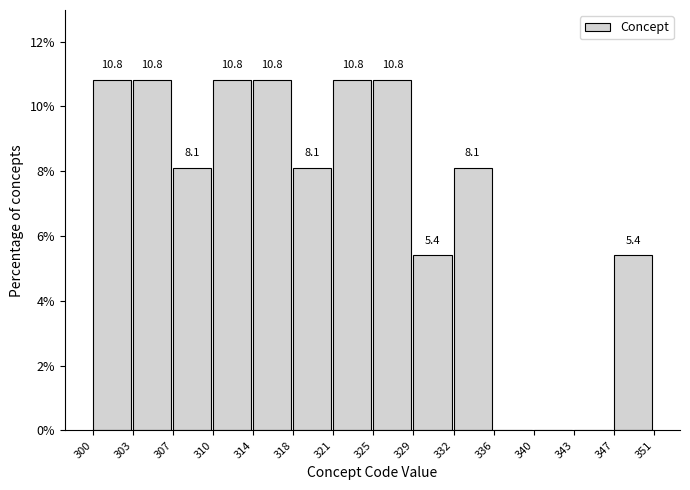

Reading right to left, what are all the values shown in this chart?

347=5.4	343=0.0	340=0.0	336=0.0	332=8.1	329=5.4	325=10.8	321=10.8	318=8.1	314=10.8	310=10.8	307=8.1	303=10.8	300=10.8